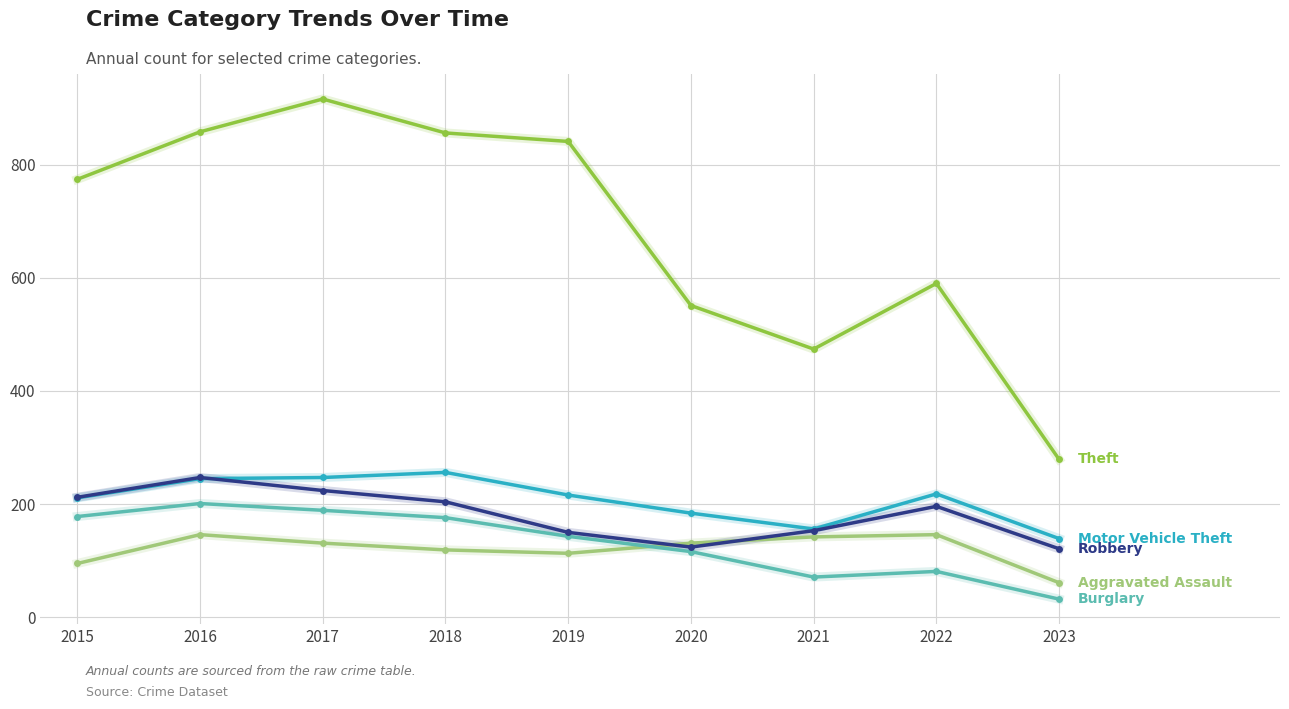

What is the minimum value shown in the chart?

32